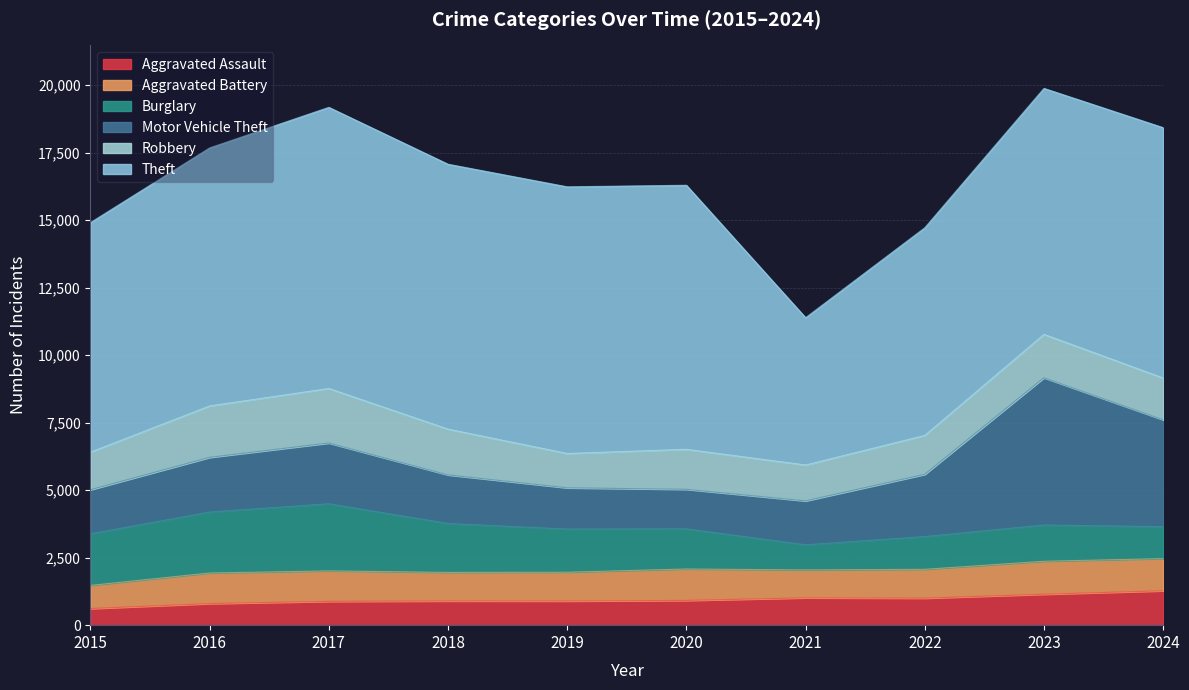

What value does the Robbery series have at 2019, to the nearest 10?

1270